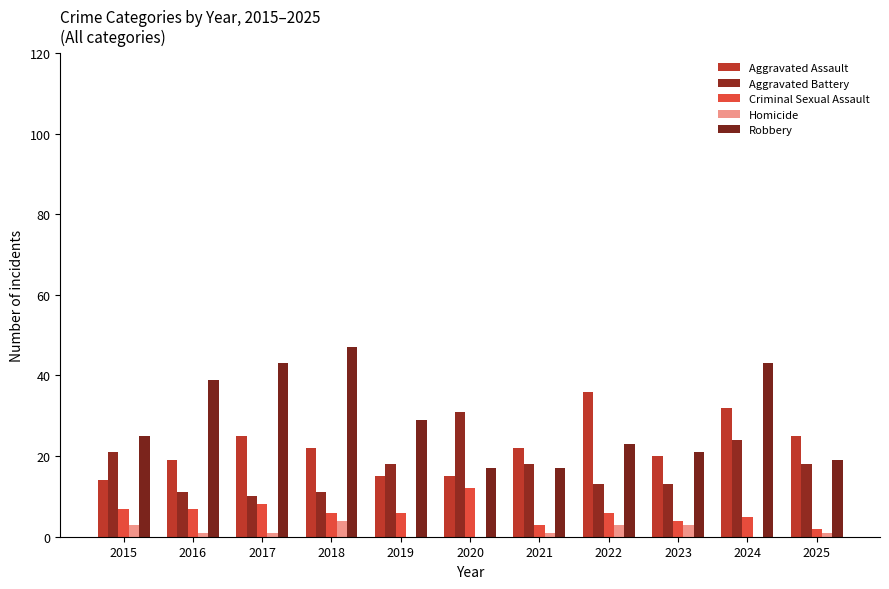

Reading right to left, extract all data points from this chart.

Aggravated Assault: 2025=25	2024=32	2023=20	2022=36	2021=22	2020=15	2019=15	2018=22	2017=25	2016=19	2015=14
Aggravated Battery: 2025=18	2024=24	2023=13	2022=13	2021=18	2020=31	2019=18	2018=11	2017=10	2016=11	2015=21
Criminal Sexual Assault: 2025=2	2024=5	2023=4	2022=6	2021=3	2020=12	2019=6	2018=6	2017=8	2016=7	2015=7
Homicide: 2025=1	2024=0	2023=3	2022=3	2021=1	2020=0	2019=0	2018=4	2017=1	2016=1	2015=3
Robbery: 2025=19	2024=43	2023=21	2022=23	2021=17	2020=17	2019=29	2018=47	2017=43	2016=39	2015=25